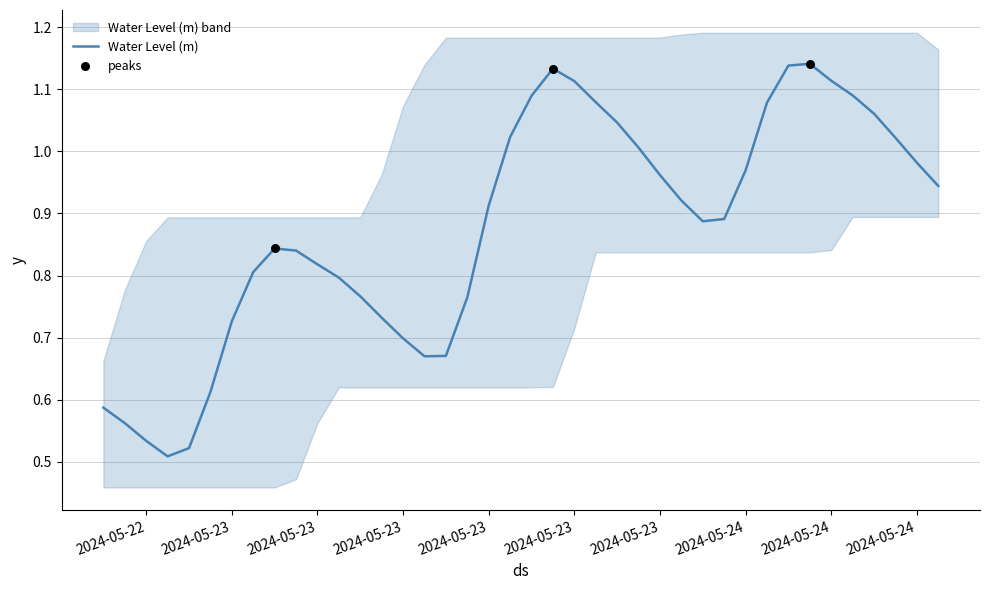

What is the ratio of the value at 2024-05-23 21:00:00 to the value at 2024-05-24 03:00:00?

0.8